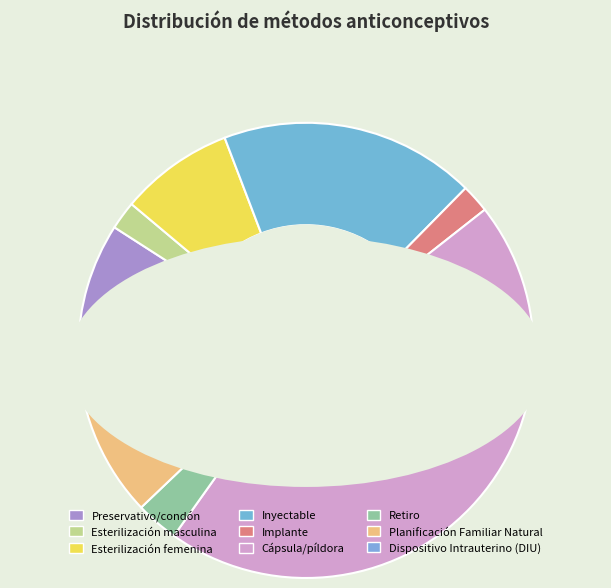

To the nearest percent, what percentage of the pie is Cápsula/píldora?

45%